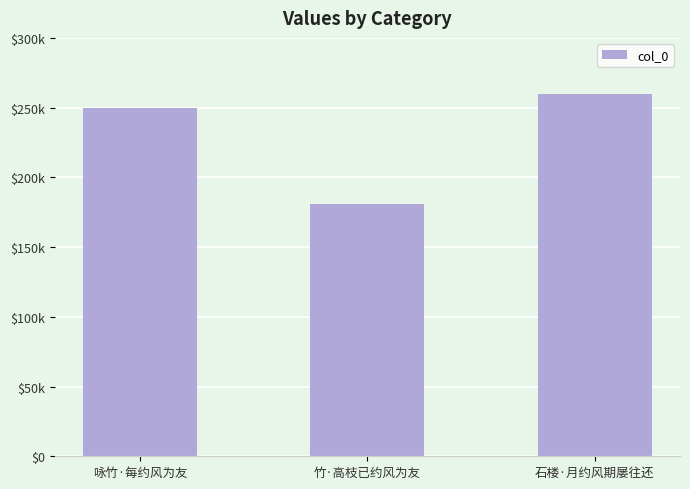

Are the bars horizontal?

No